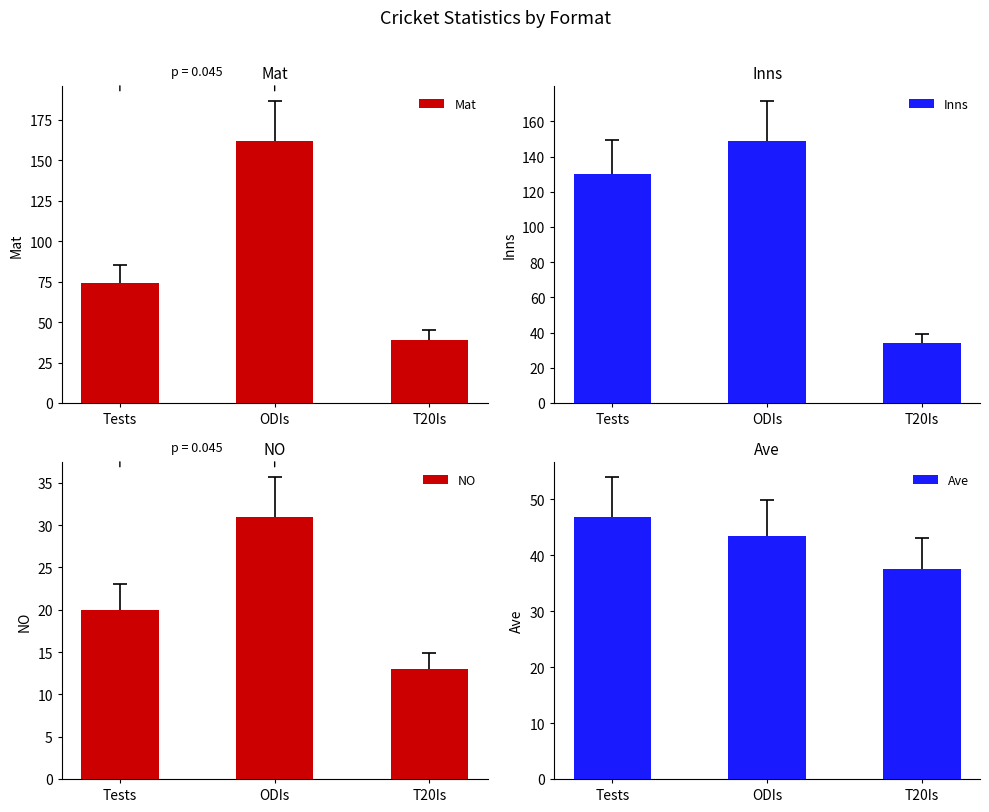

Count the NO values in the range 13 to 31.

3